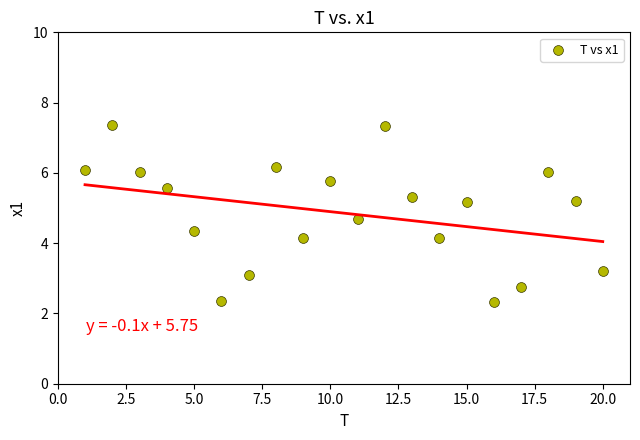

What is the range of Y values (max minus min)?

5.0